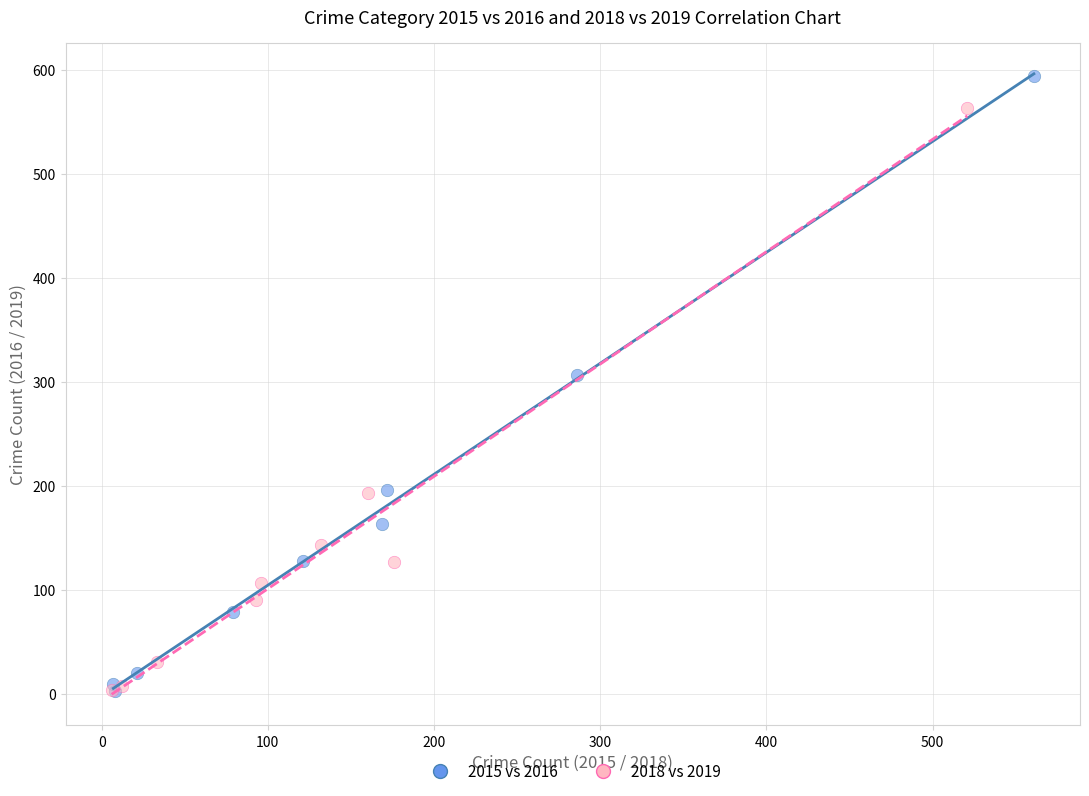

Which series reaches the maximum Y coordinate?

2015 vs 2016